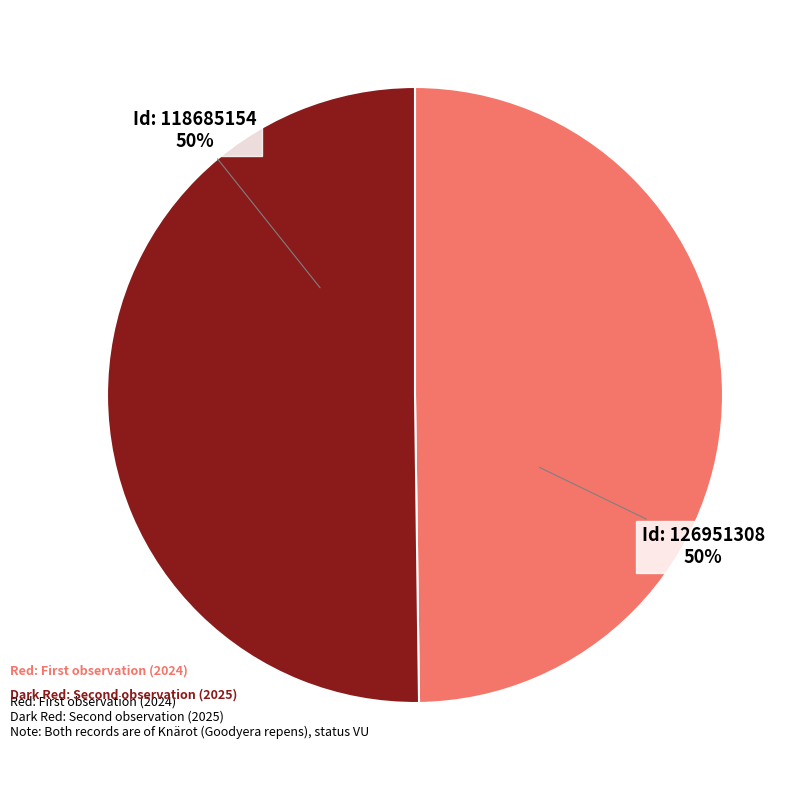

Count the number of slices in the pie.

2